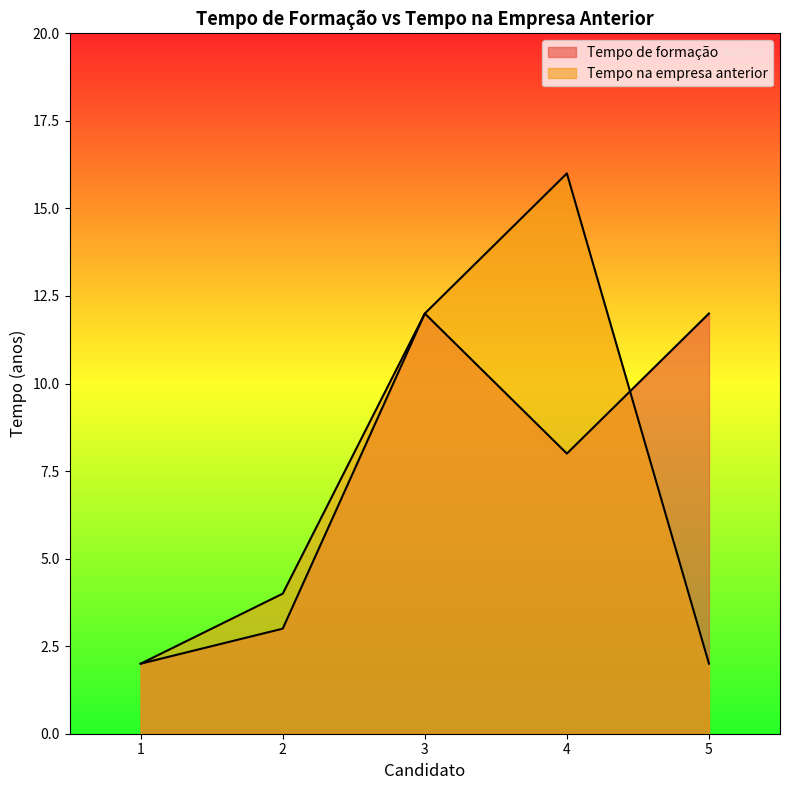

Where do Tempo na empresa anterior and Tempo de formação first cross each other?

4 and 5